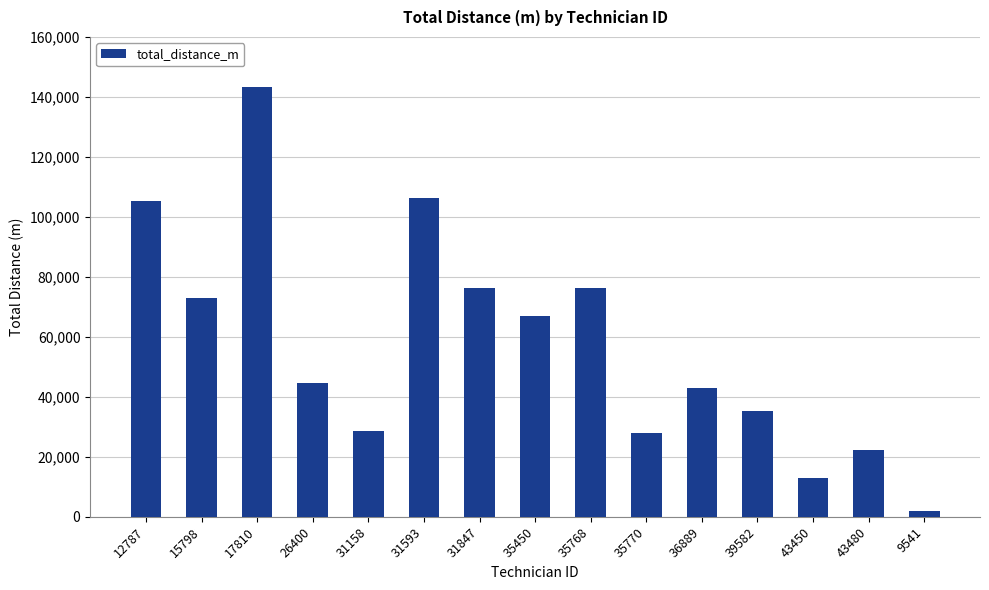

Which category has the lowest value across all series?

9541